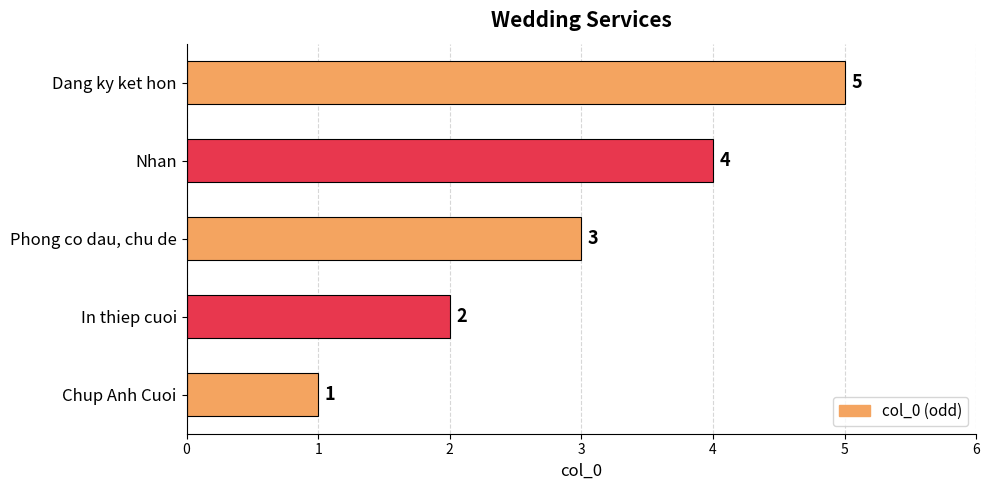

What is the average value?

3